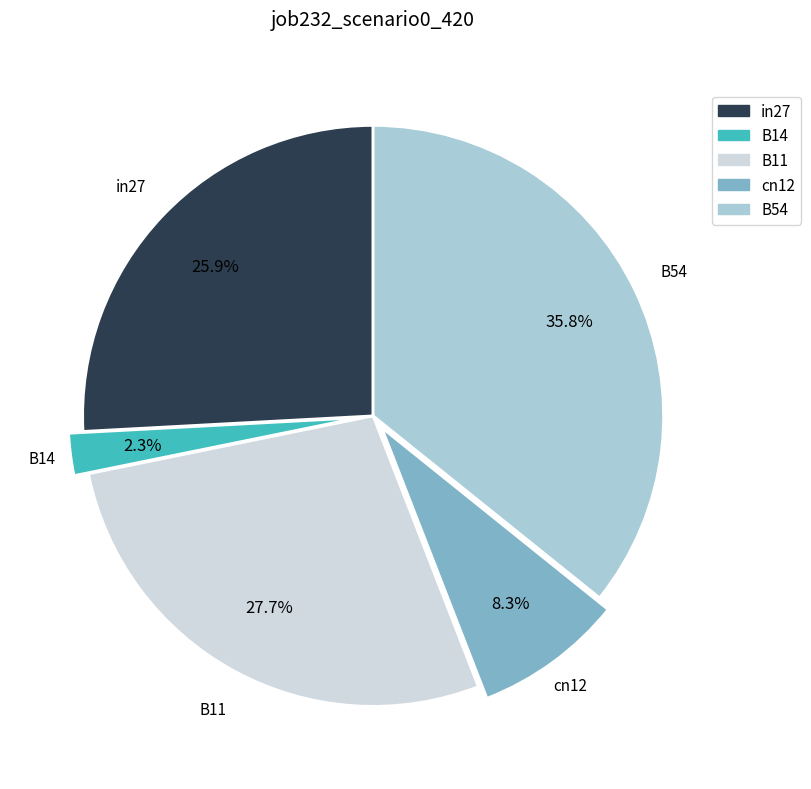

True or false: cn12 accounts for 8% of the total.

True